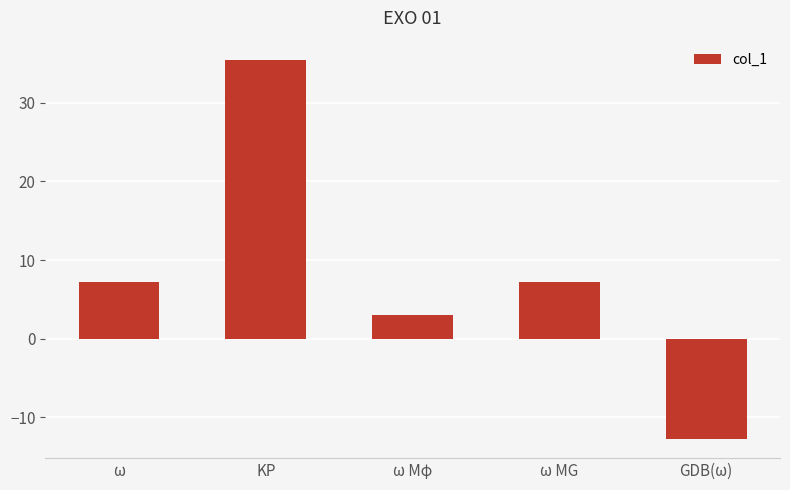

The value at KP is 20.8. True or false?

False